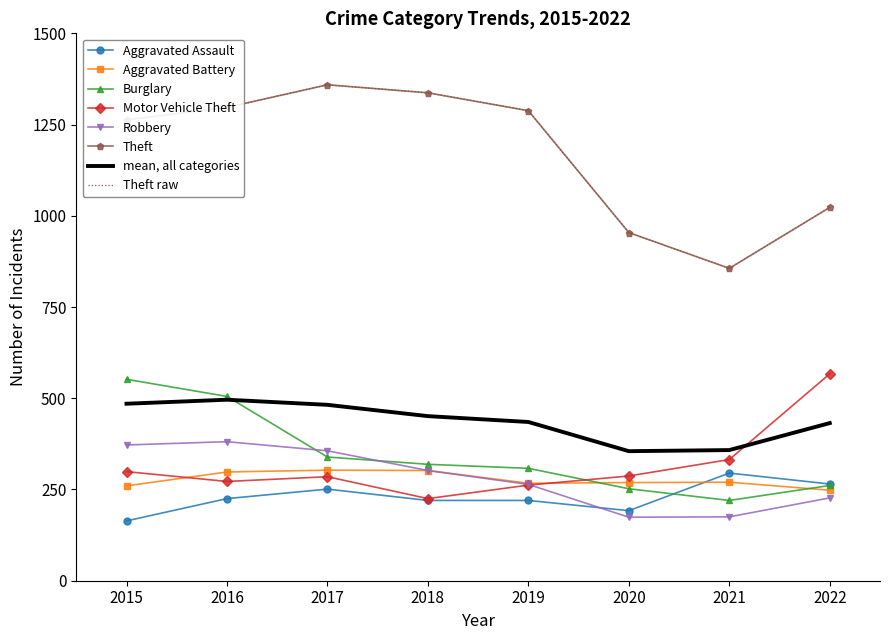

How many data points in Theft are less than 1288?

4